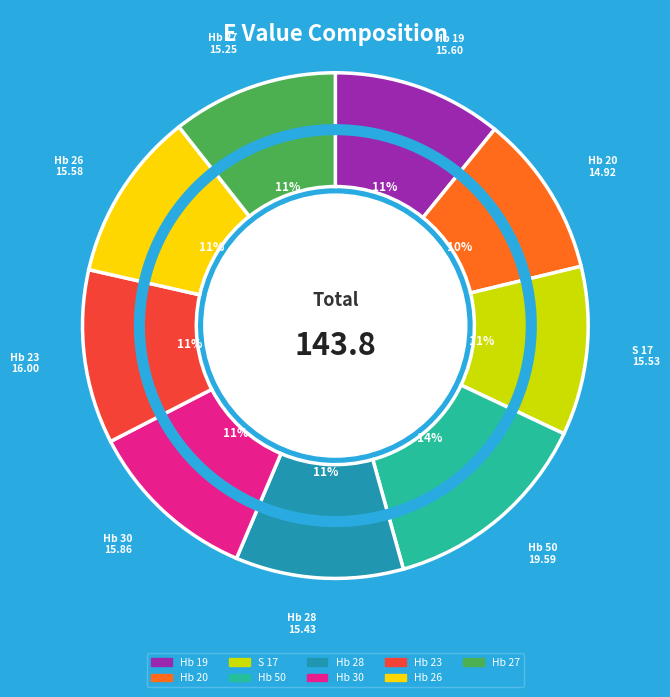

Approximately how many times larger is the value at Hb 30 compared to Hb 26?

1.0